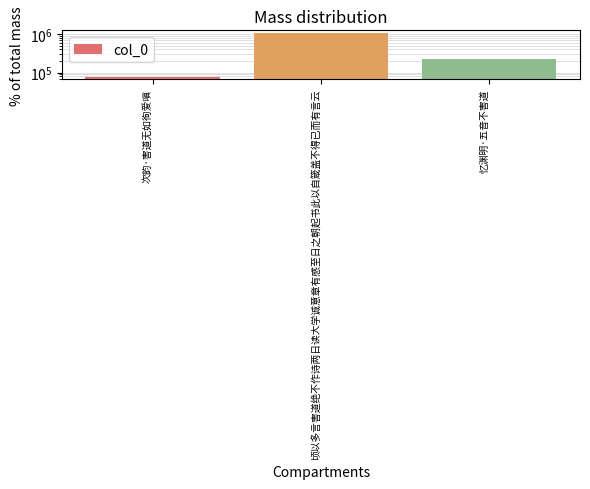

True or false: the data shows 77178 at 次韵·害道无如徇爱嗔.

True